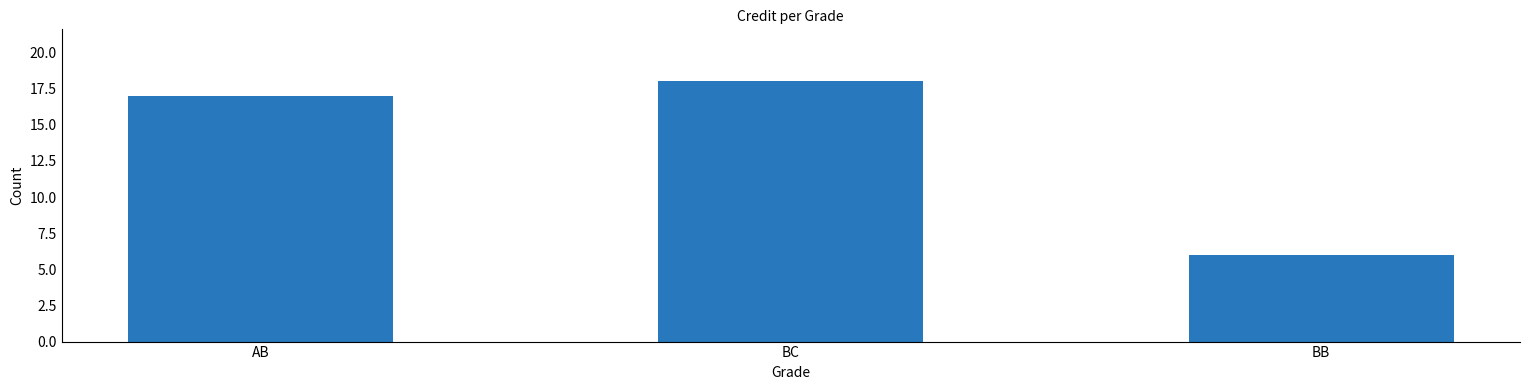

Which label corresponds to the largest value in the chart?

BC